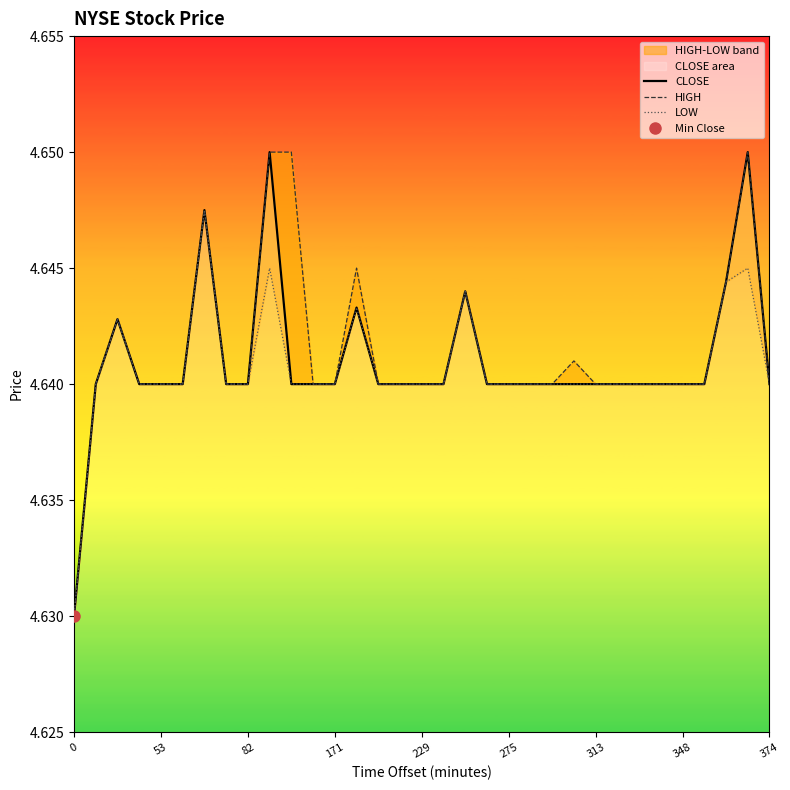

Is the value of LOW at 53 greater than the value of HIGH at 171?

No